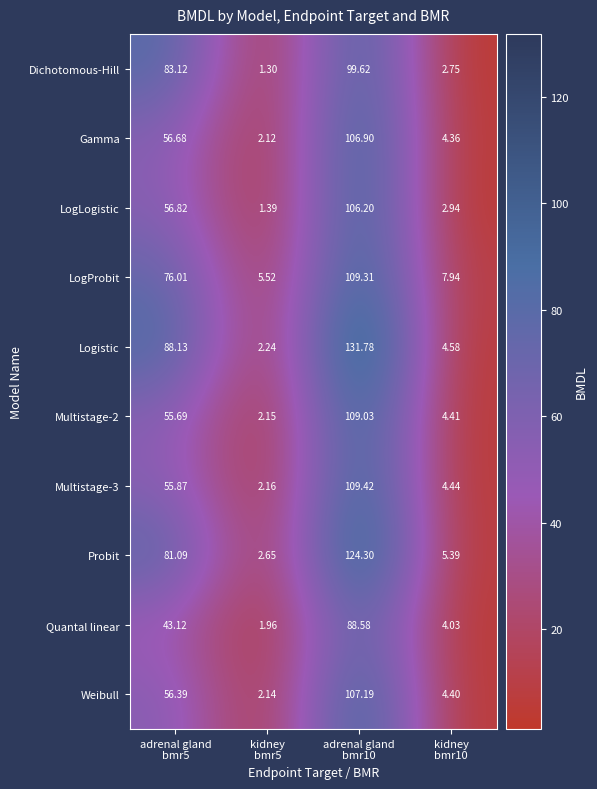

Which series has the largest total across all categories?

Logistic